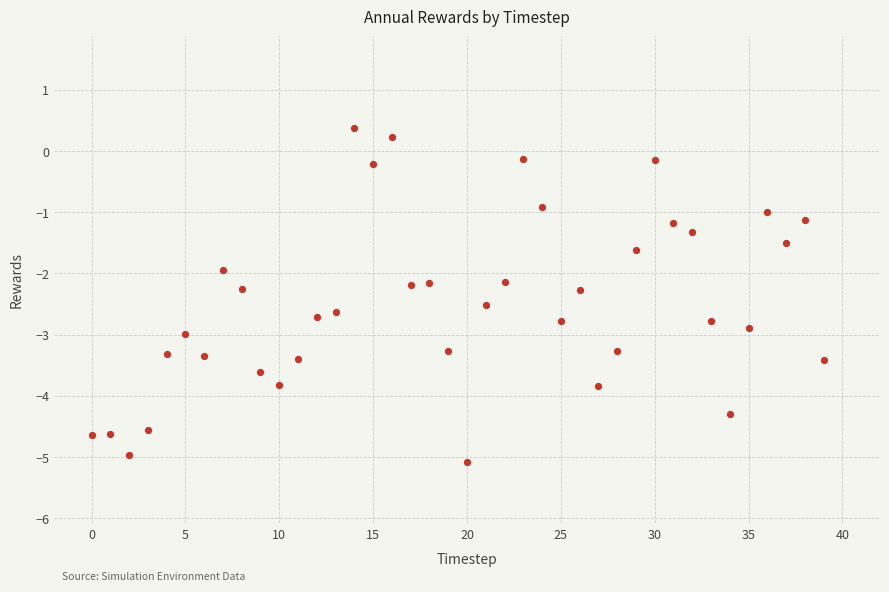

What is the range of Y values (max minus min)?

5.5